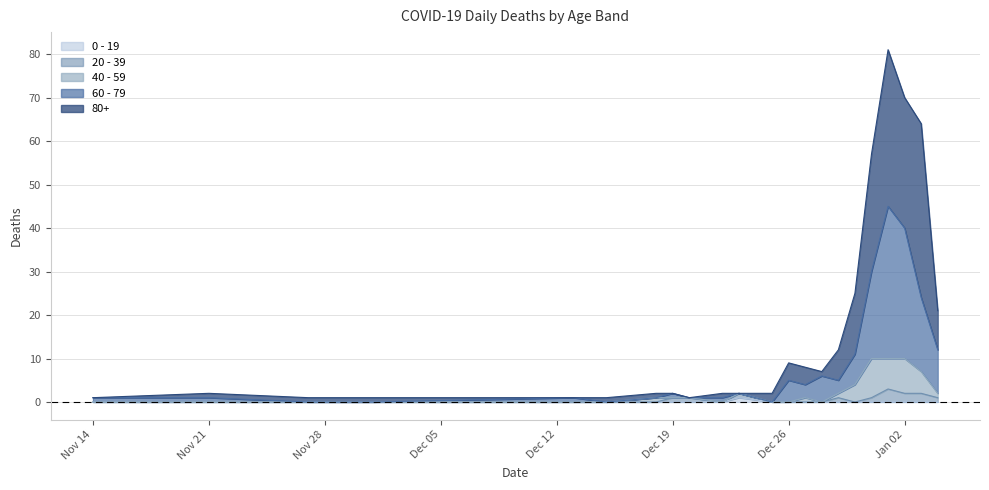

True or false: 60 - 79 and 80+ intersect in this chart.

False